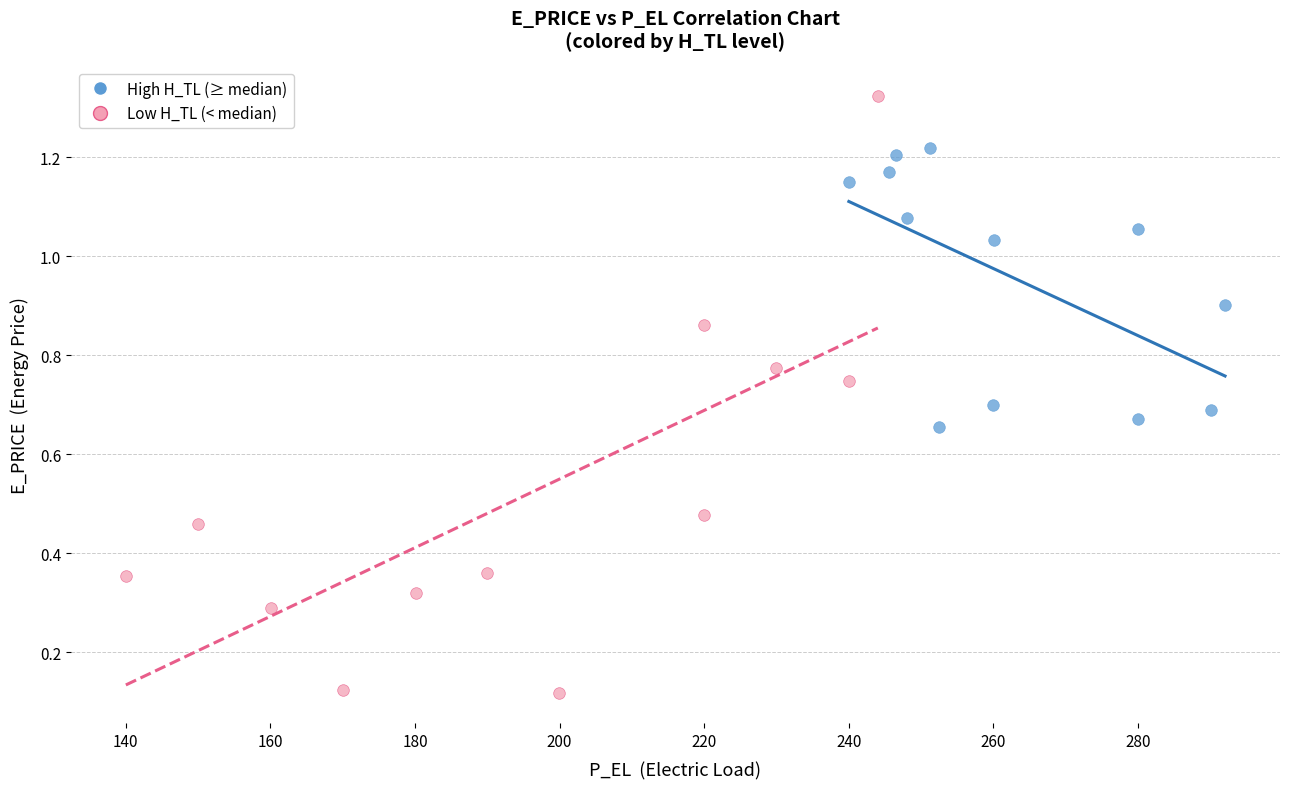

Which series reaches the minimum Y coordinate?

Low H_TL (< median)